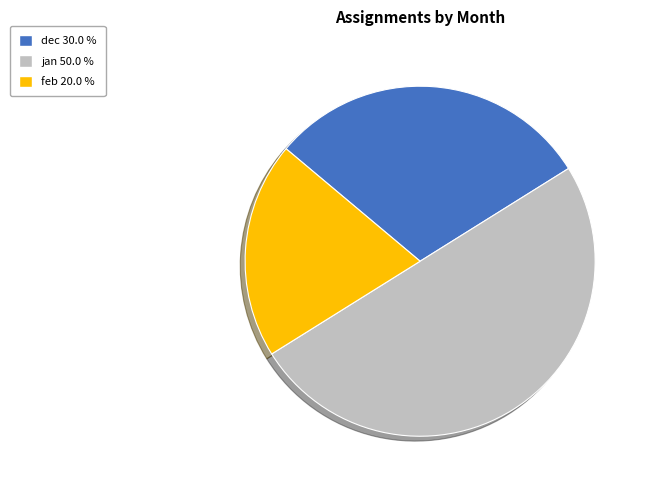

Does feb 20.0 % represent more than half of the total?

No